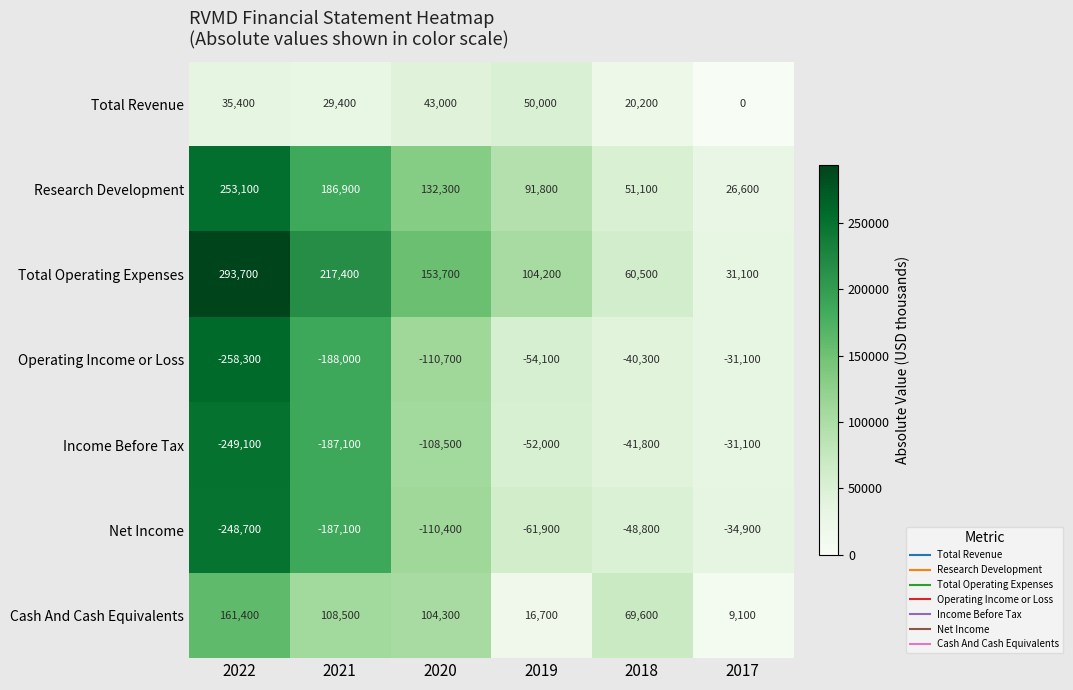

Which series has the widest spread of values?

Total Operating Expenses